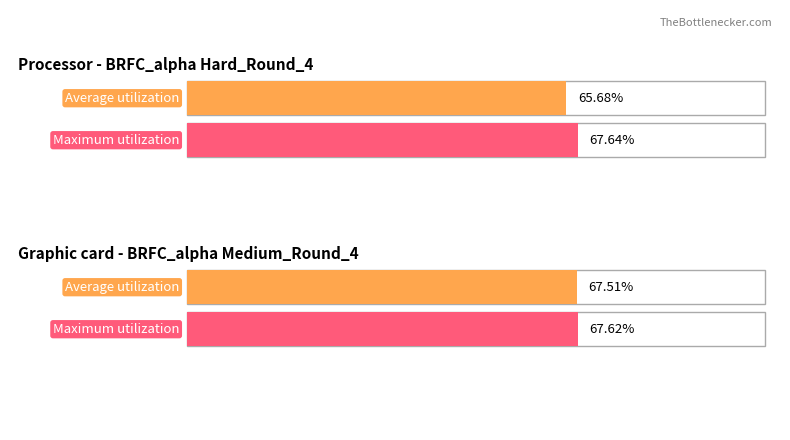

What position from the left is Medium_Round_4?

2